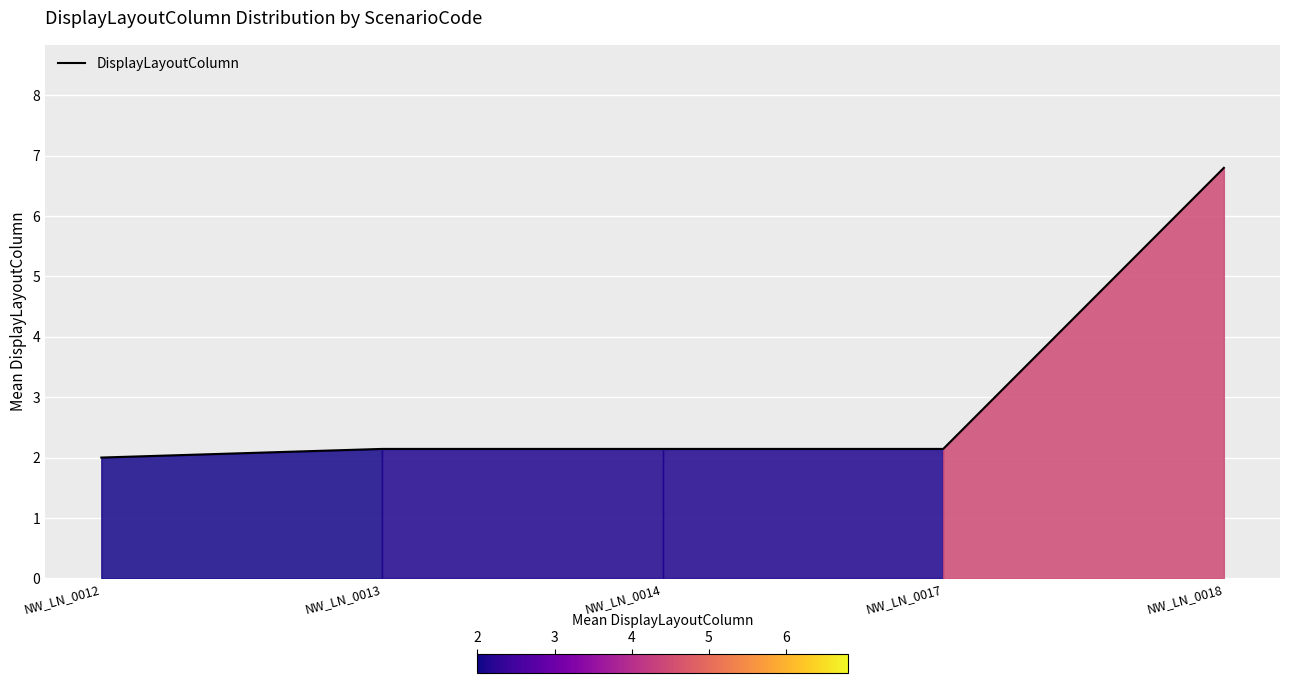

The chart shows a value of 3.6 at NW_LN_0014. True or false?

False